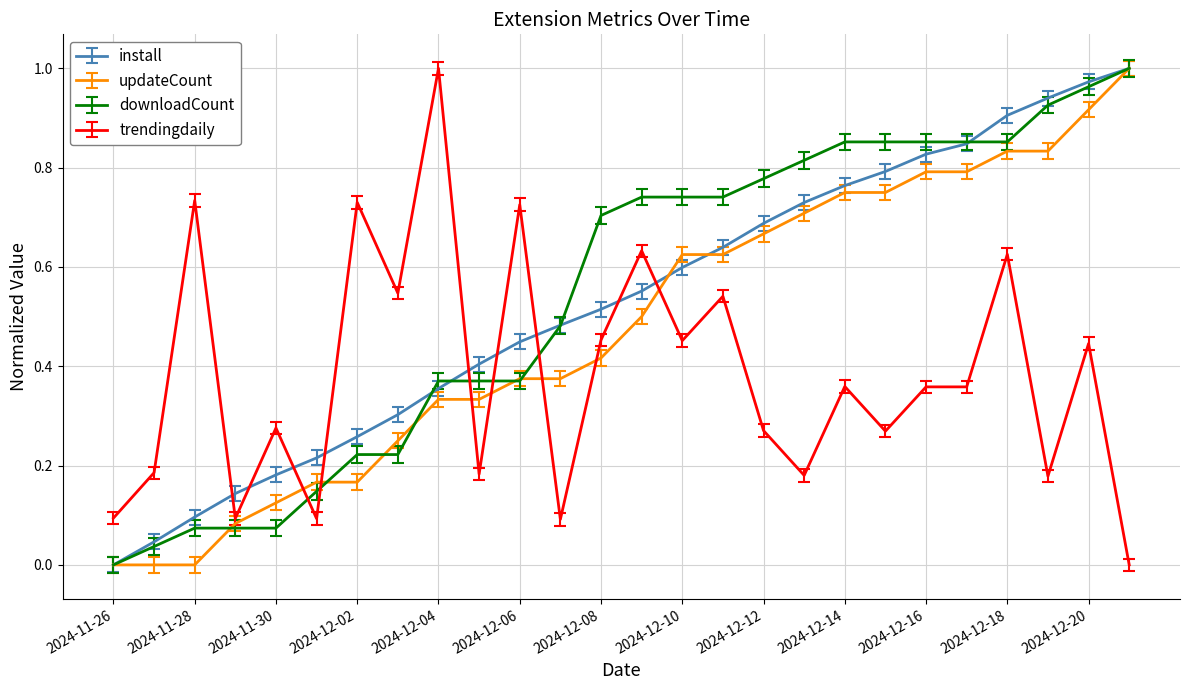

True or false: install has more than 2 points higher than both neighbors.

False